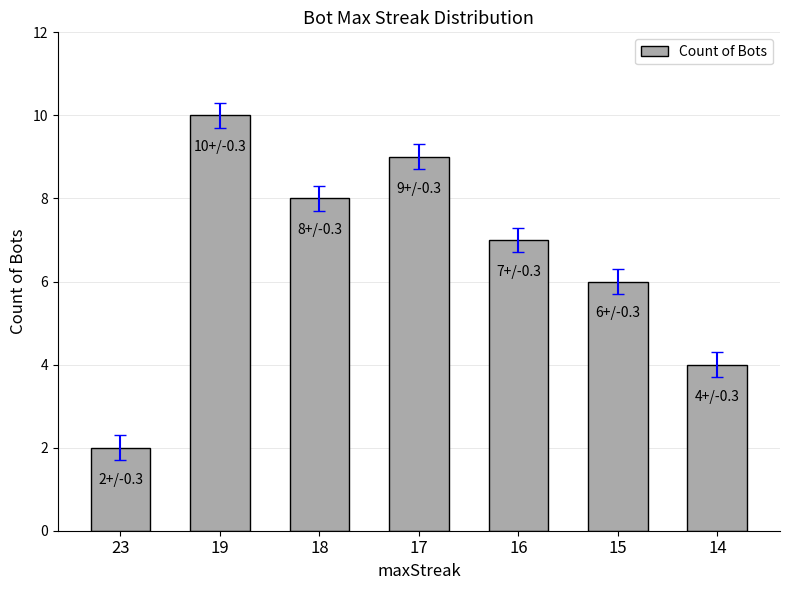

Which label corresponds to the largest value in the chart?

19